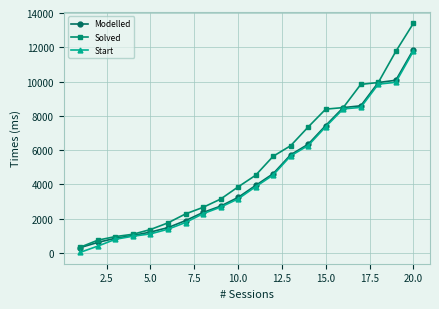

What is the highest value of the Solved series?

13394.3